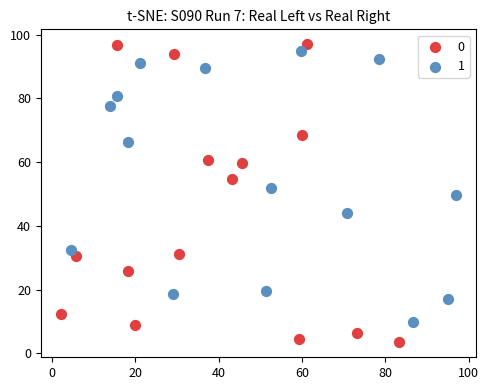

What are all the series names shown in the legend?

0, 1